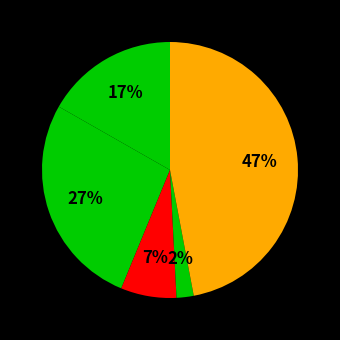

Count the number of slices in the pie.

5